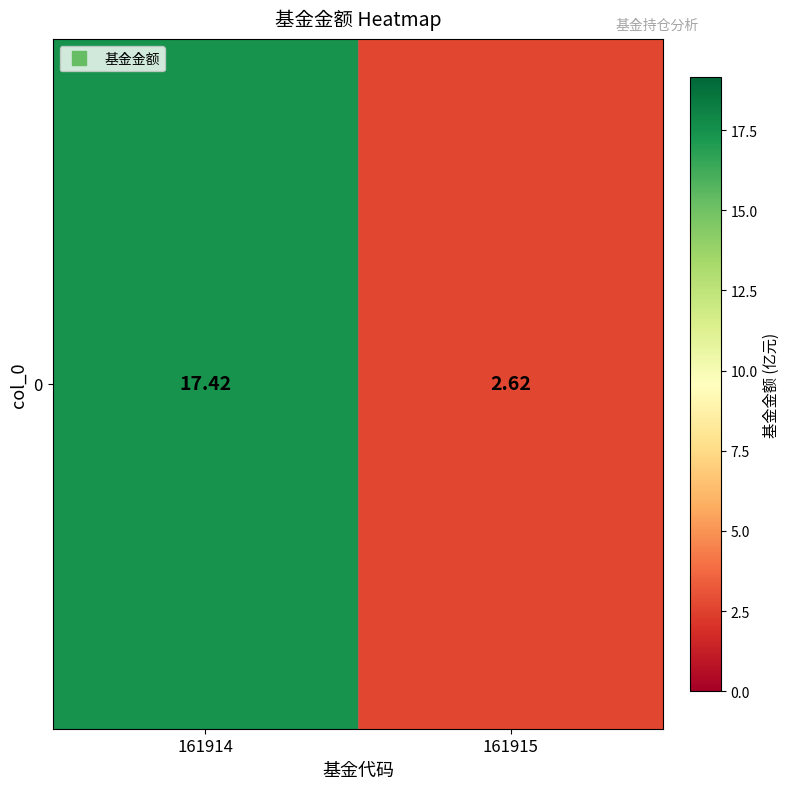

What is the change in value from 161914 to 161915?

-14.8